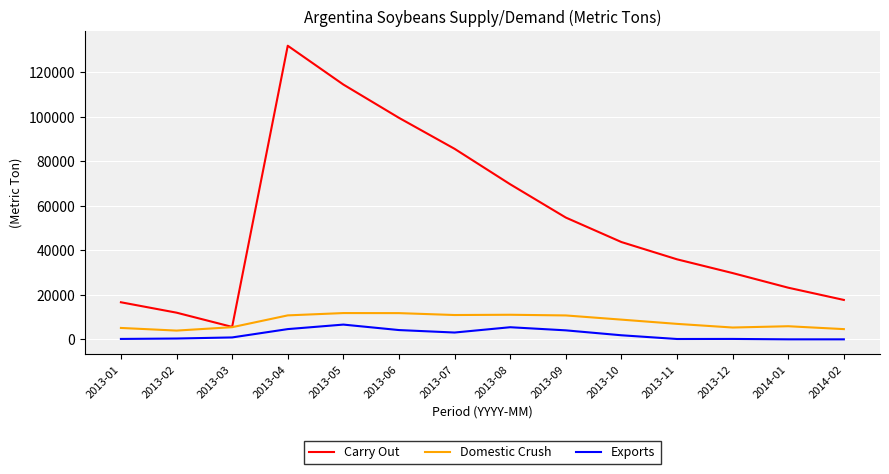

What are all the series names shown in the legend?

Carry Out, Domestic Crush, Exports